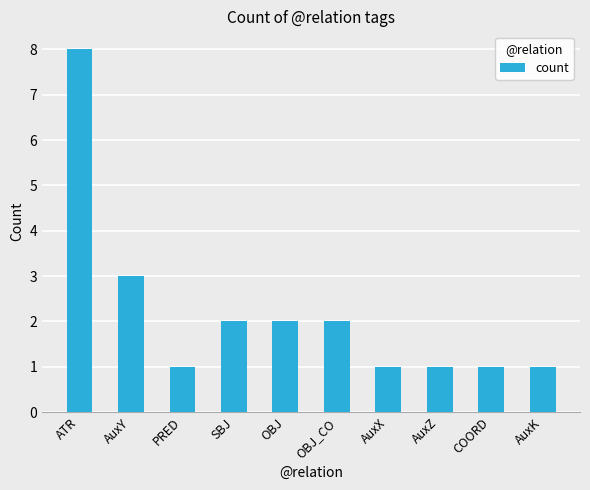

How many data points are less than 2?

5